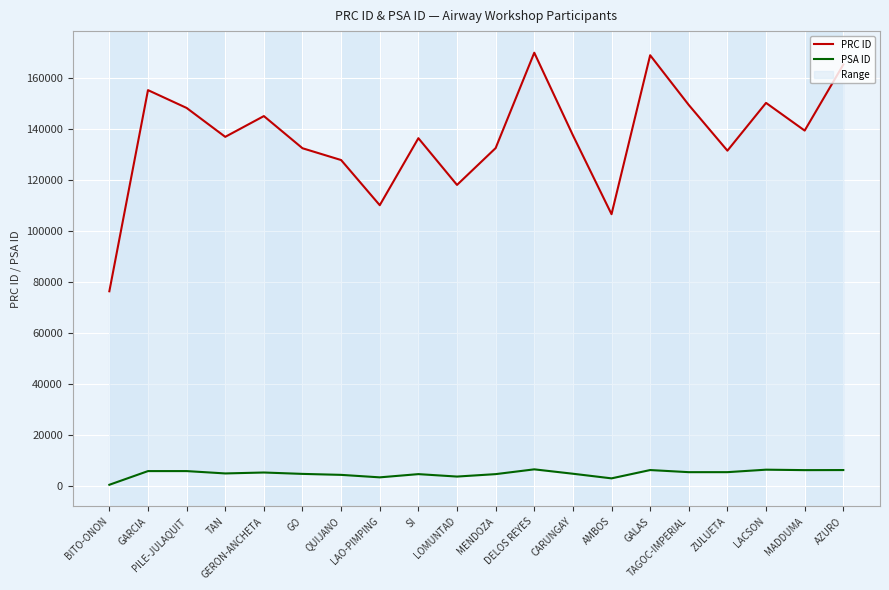

The value of PRC ID at LAO-PIMPING is 109967. True or false?

True